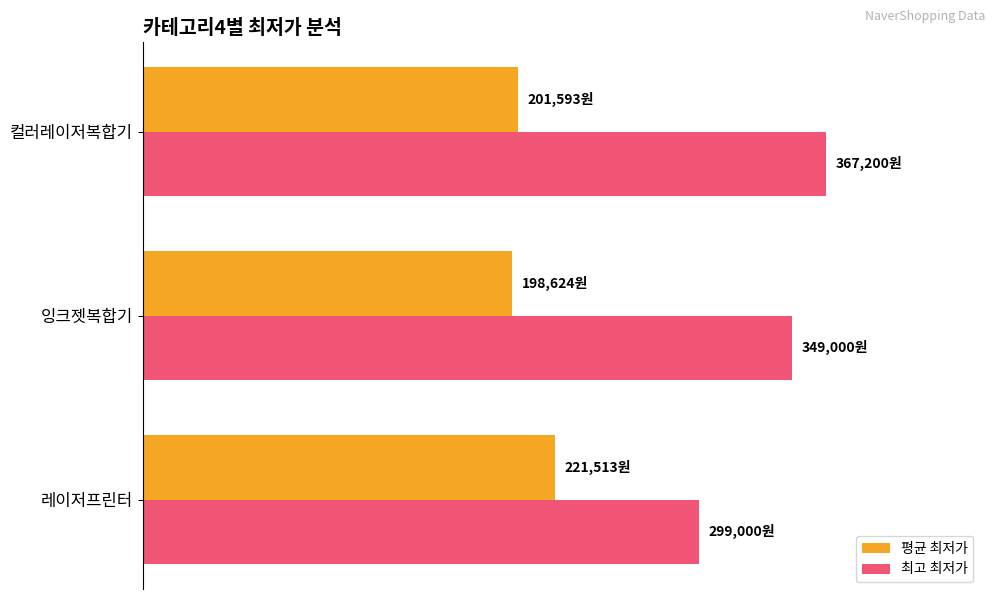

List the series in order of their peak value, highest first.

최고 최저가, 평균 최저가